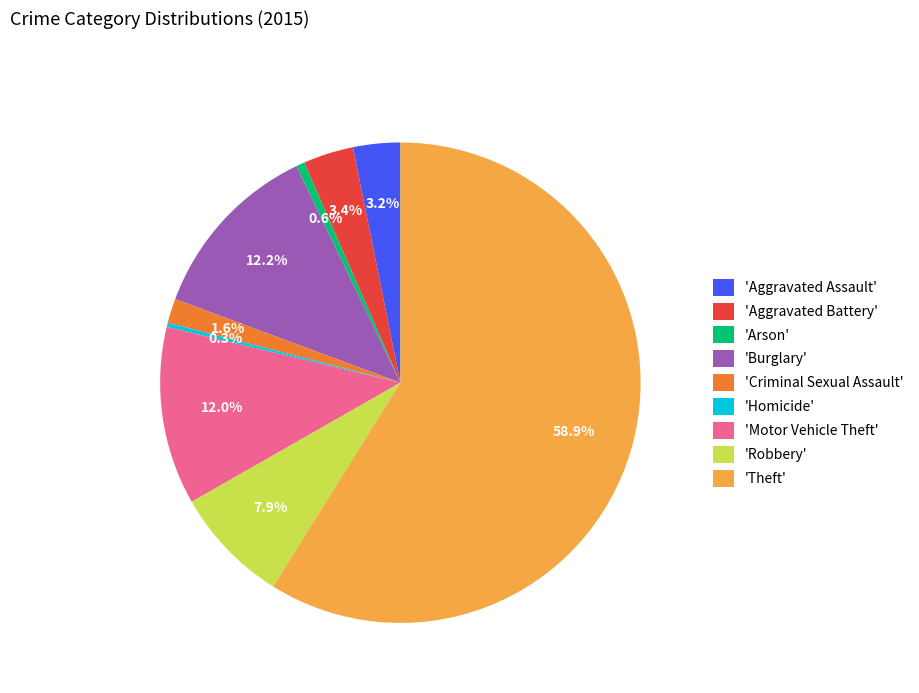

Which category has the biggest portion of the pie?

'Theft'